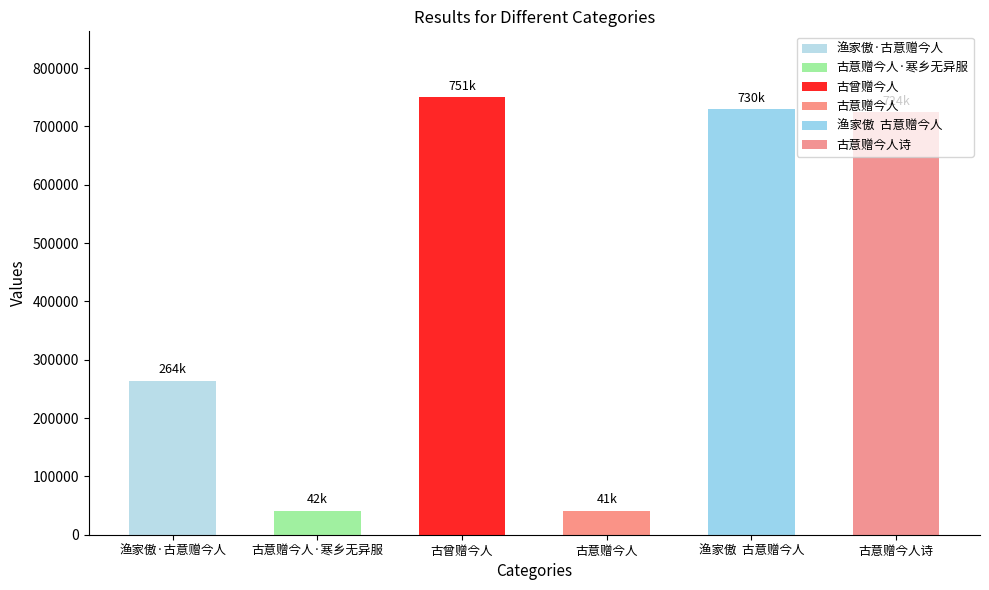

Which has a higher value, 古意赠今人 or 渔家傲·古意赠今人?

渔家傲·古意赠今人